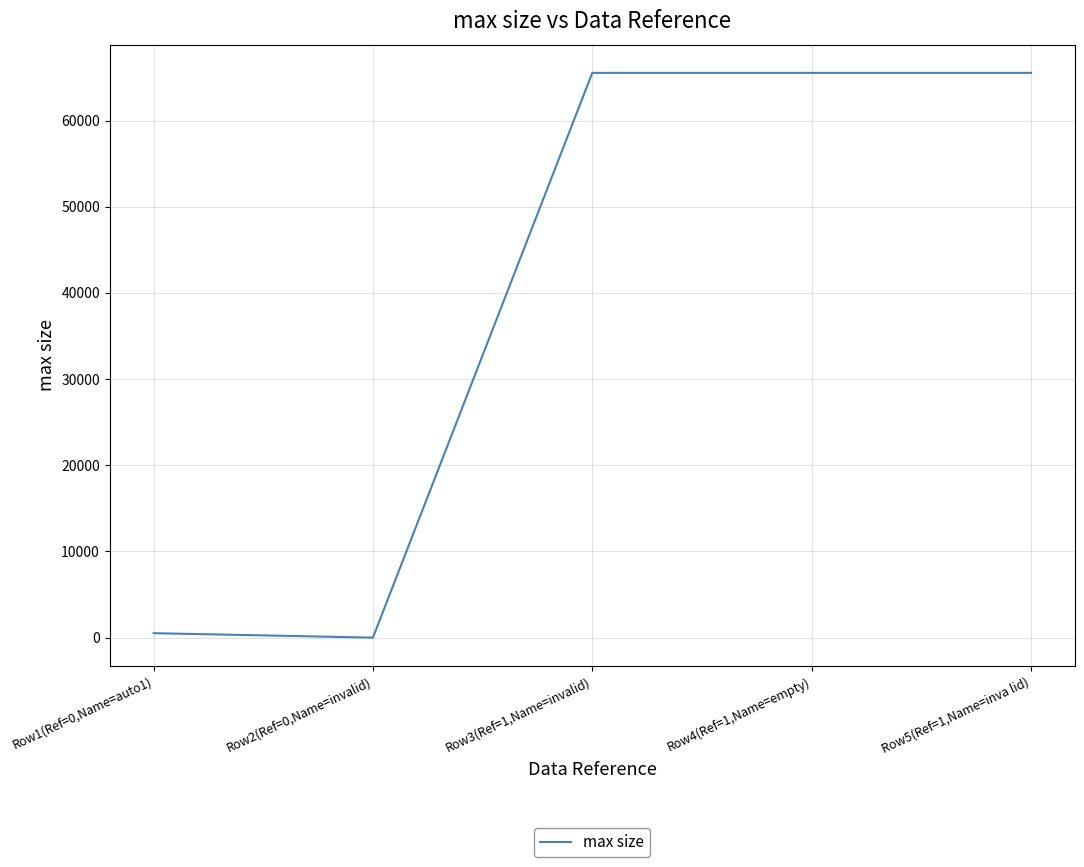

Approximately how many times larger is the value at Row5(Ref=1,Name=inva lid) compared to Row3(Ref=1,Name=invalid)?

1.0